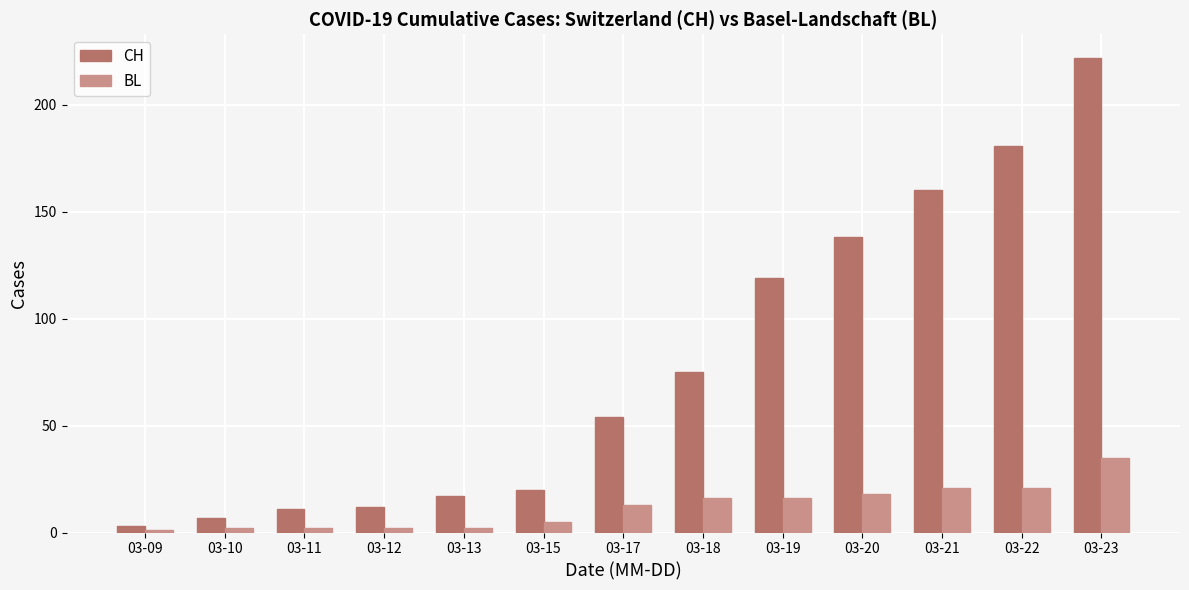

Reading left to right, list all the values displayed in this chart.

CH: 03-09=3	03-10=7	03-11=11	03-12=12	03-13=17	03-15=20	03-17=54	03-18=75	03-19=119	03-20=138	03-21=160	03-22=181	03-23=222
BL: 03-09=1	03-10=2	03-11=2	03-12=2	03-13=2	03-15=5	03-17=13	03-18=16	03-19=16	03-20=18	03-21=21	03-22=21	03-23=35